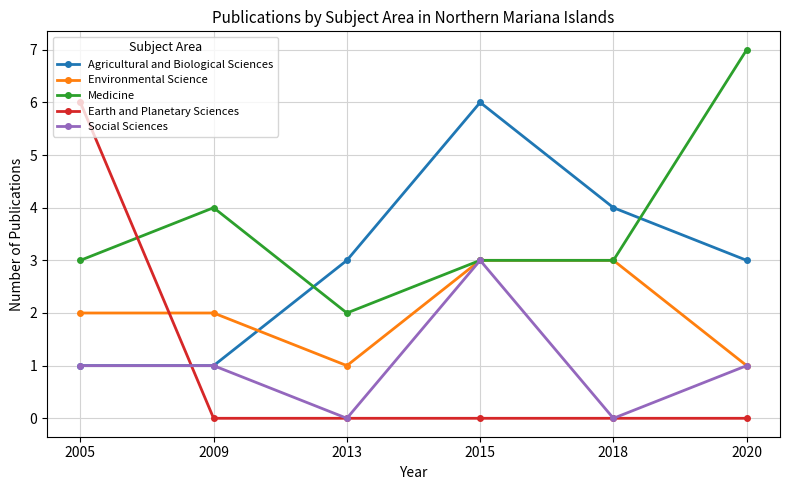

At which category is the sum across all series the highest?

2015